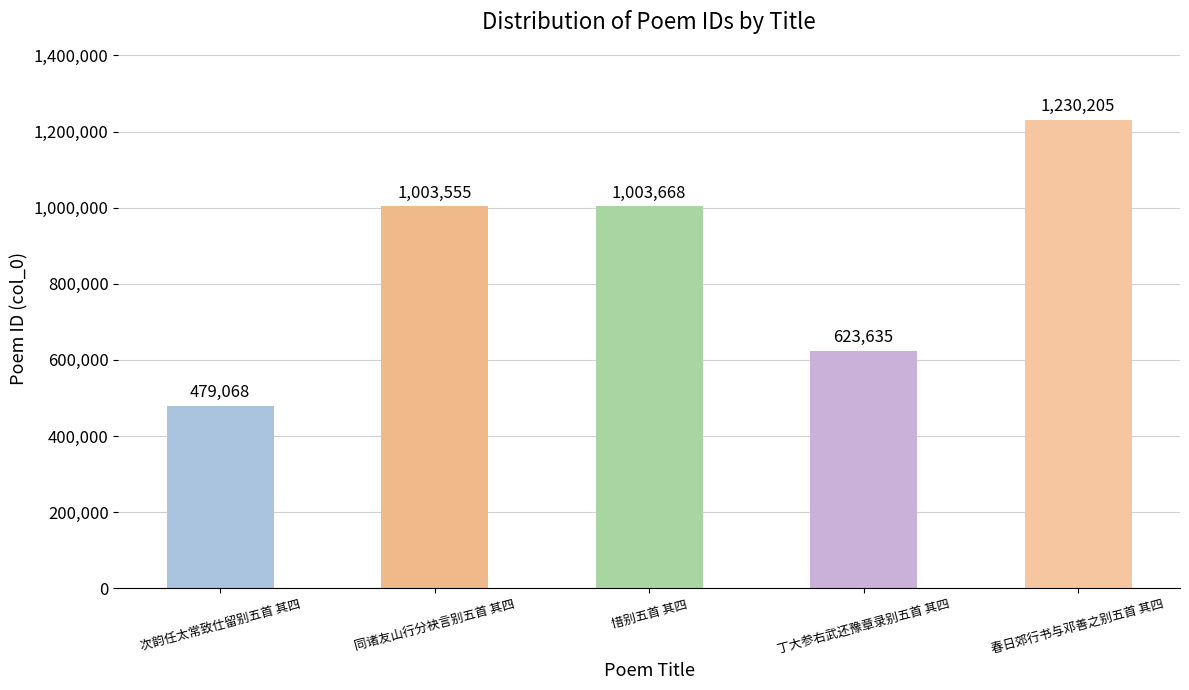

Reading left to right, extract all data points from this chart.

次韵任太常致仕留别五首 其四=479068	同诸友山行分袂言别五首 其四=1003555	惜别五首 其四=1003668	丁大参右武还豫章录别五首 其四=623635	春日郊行书与邓善之别五首 其四=1230205